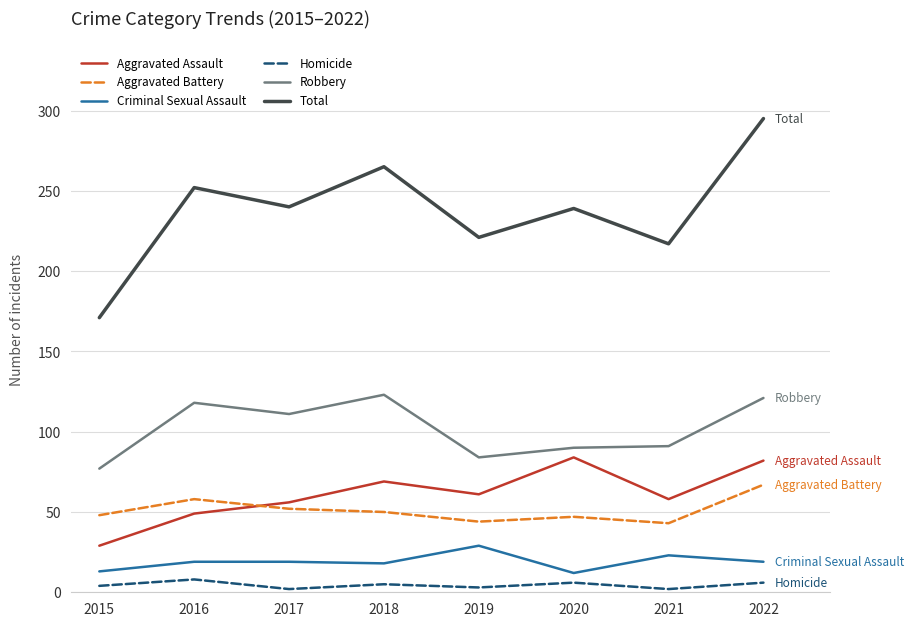

True or false: Criminal Sexual Assault and Homicide cross at least once.

False